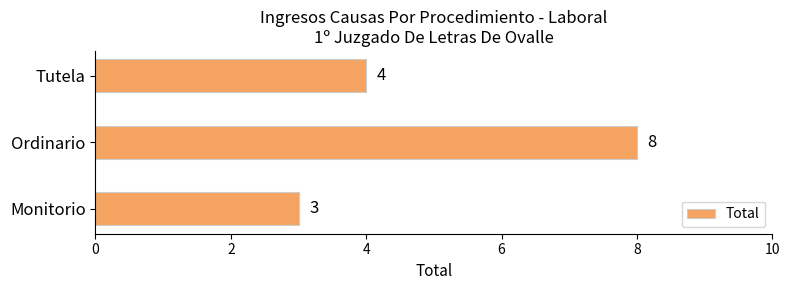

Is it true that the value at Tutela is 4?

True